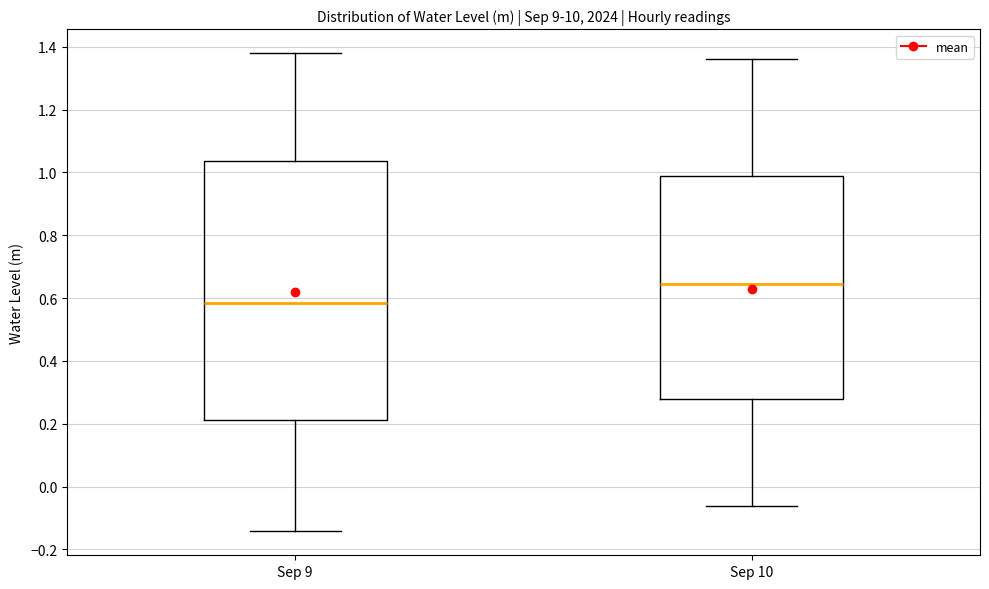

Which box has the highest median line?

Sep 10